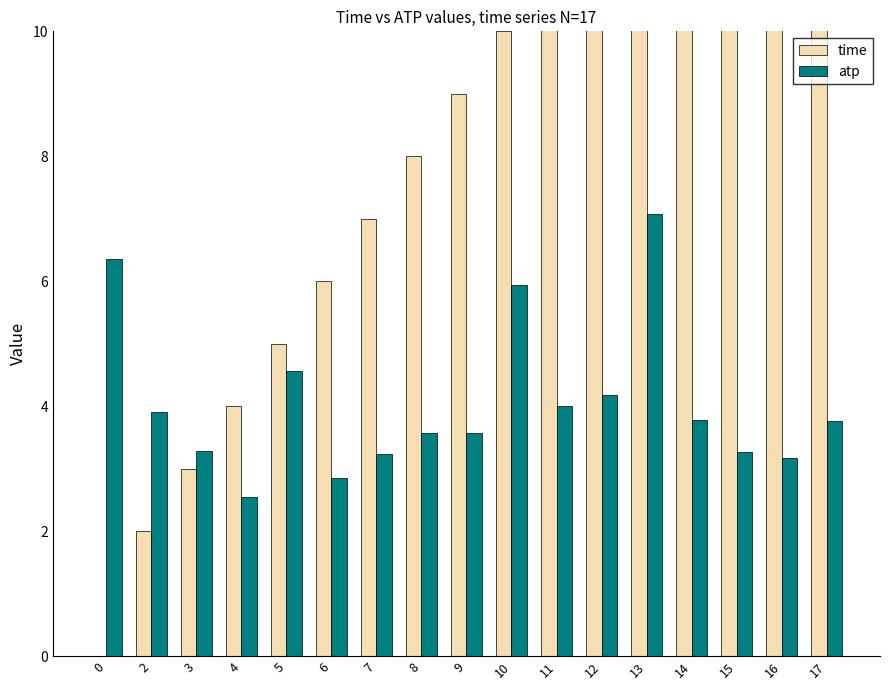

At how many categories does at least one series exceed 2?

17